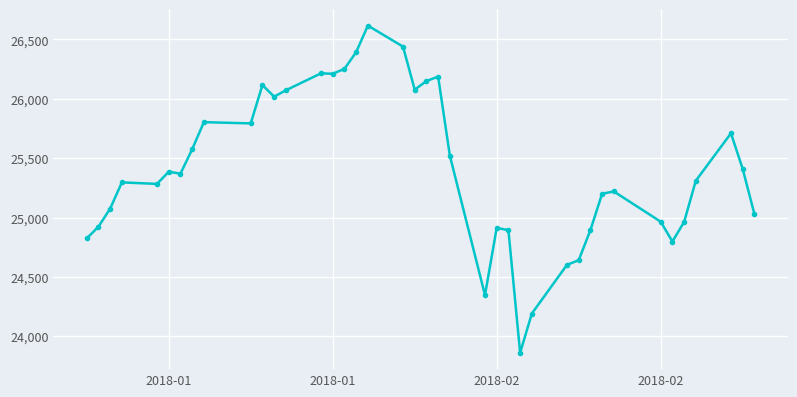

What is the smallest value displayed?

23860.5